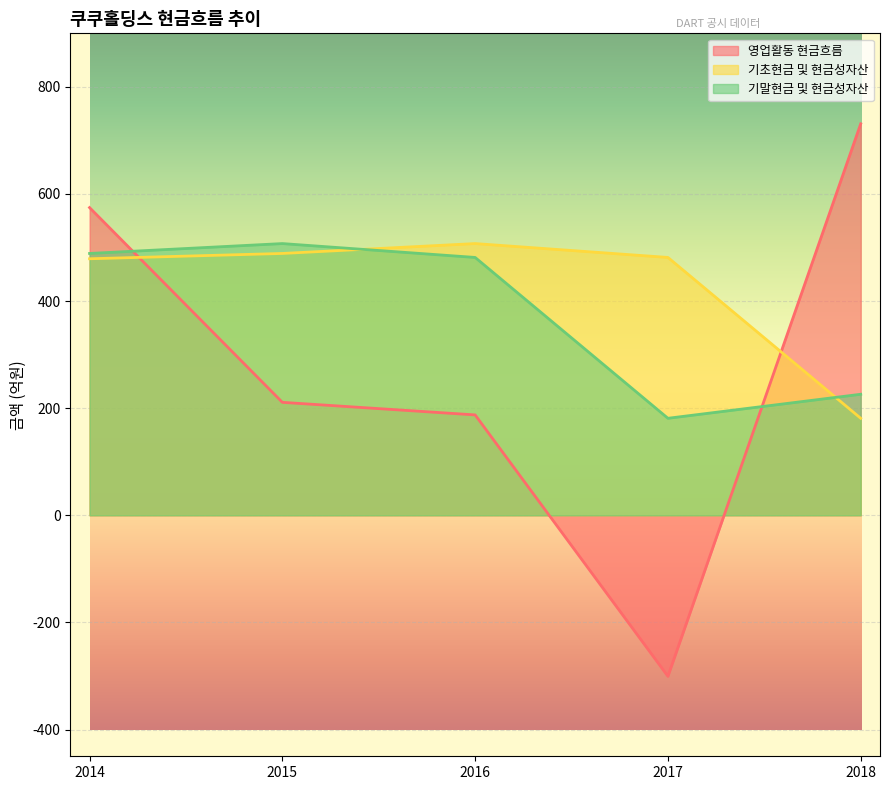

In 영업활동 현금흐름, how many points are lower than both neighbors (excluding endpoints)?

1